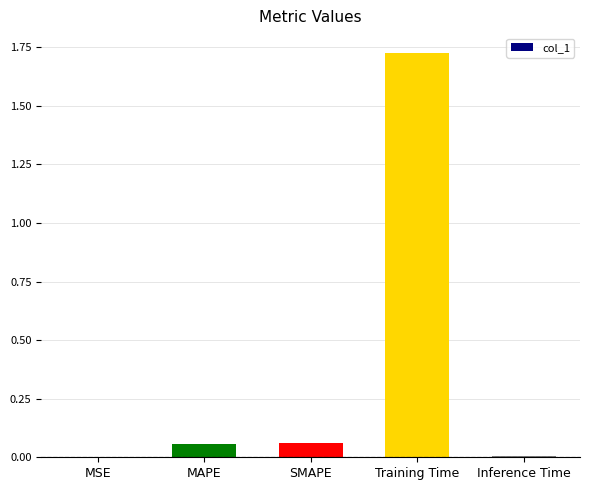

Are the bars horizontal?

No